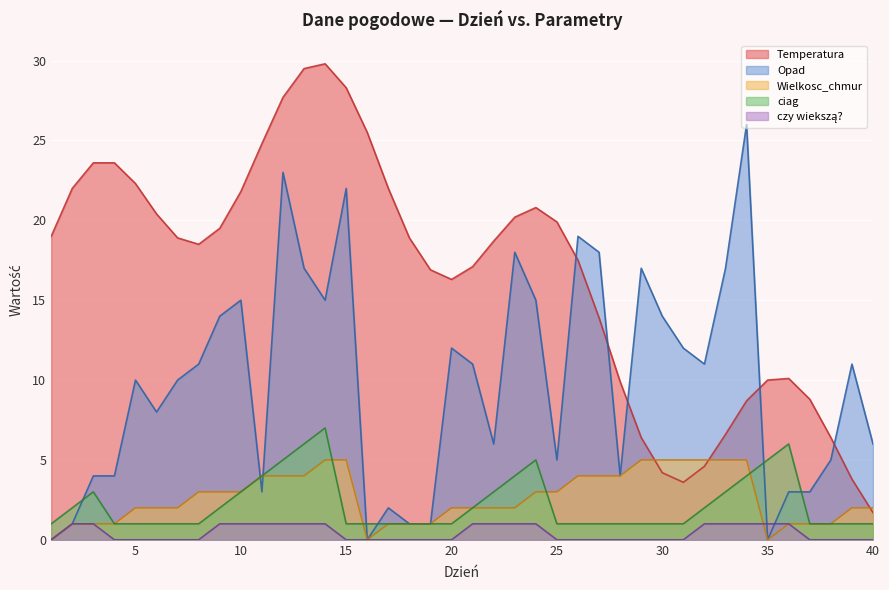

How many positive values does the czy wiekszą? series have?

17